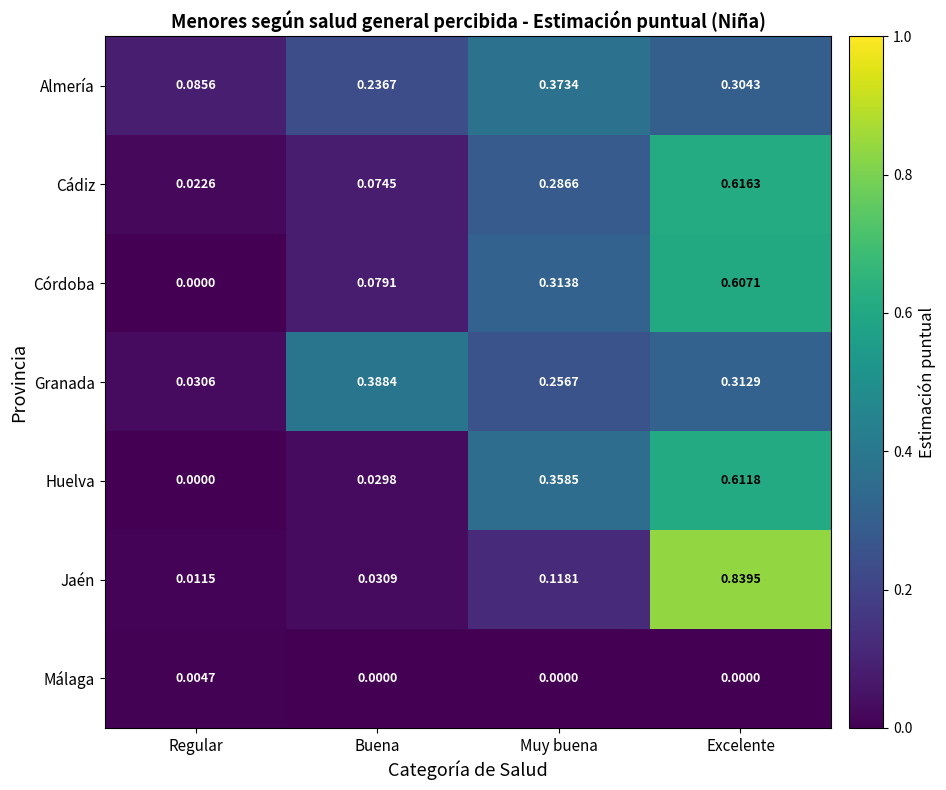

At which category is the sum across all series the highest?

Excelente